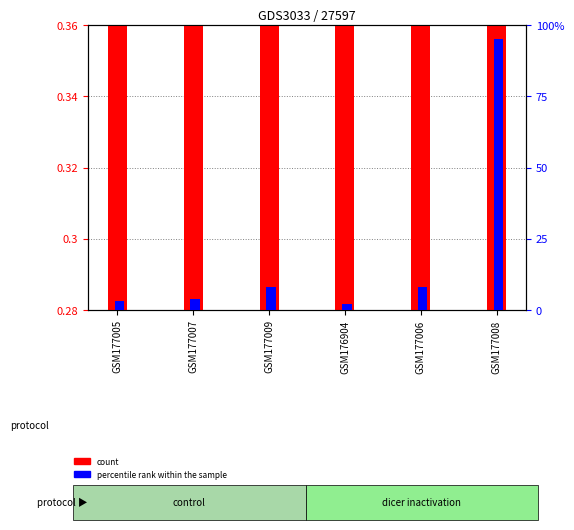

Which series has the widest spread of values?

percentile rank within the sample